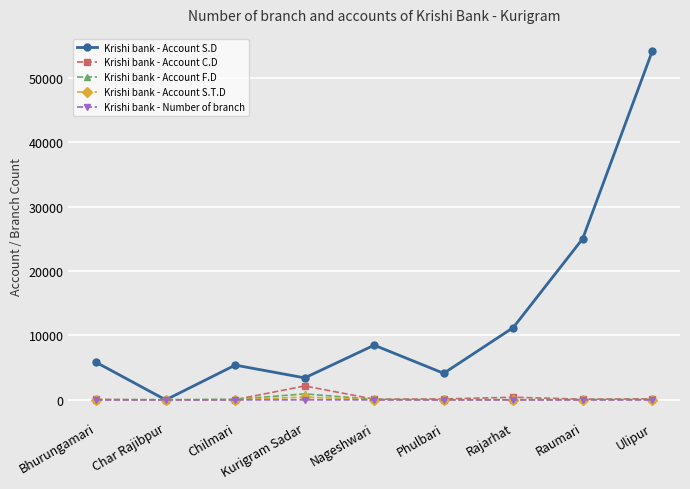

What is the difference between the maximum and minimum values in the Krishi bank - Account C.D series?

2165